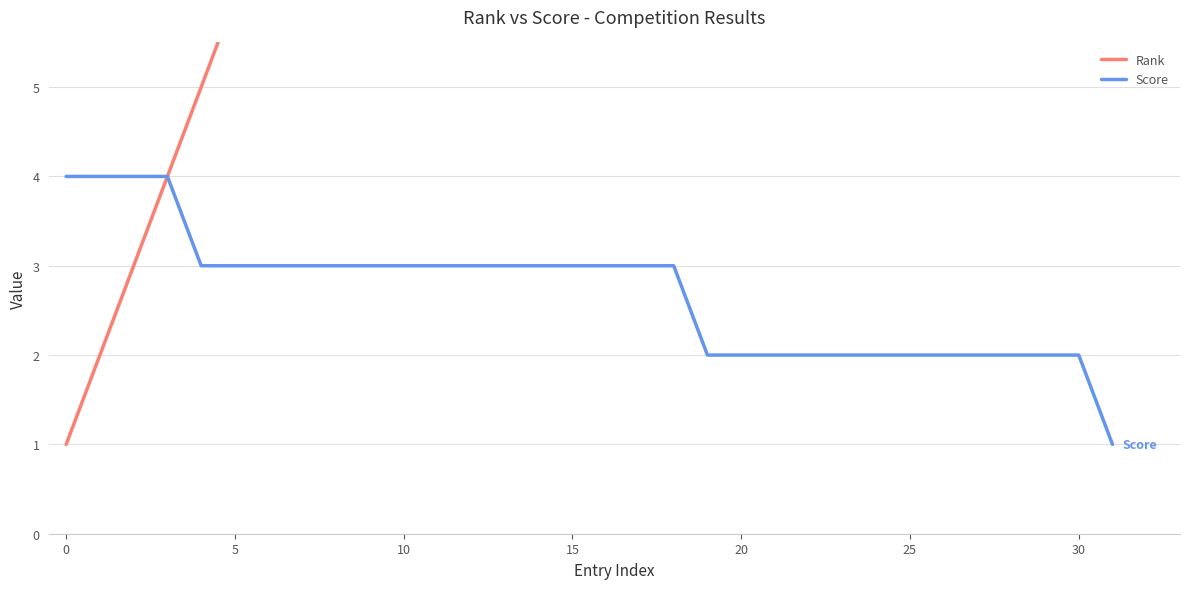

What is the lowest value of the Rank series?

1